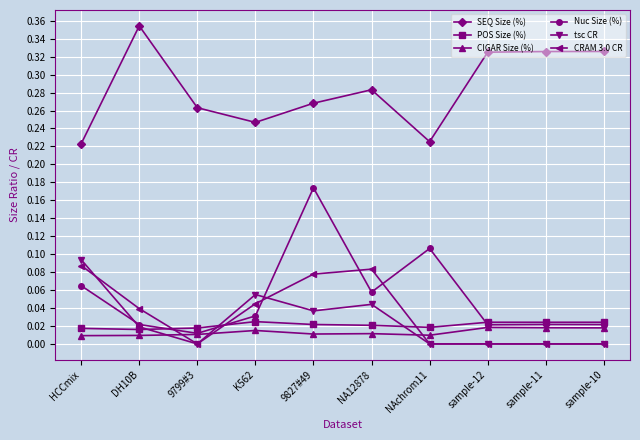

In CRAM 3.0 CR, how many points are higher than both neighbors (excluding endpoints)?

1